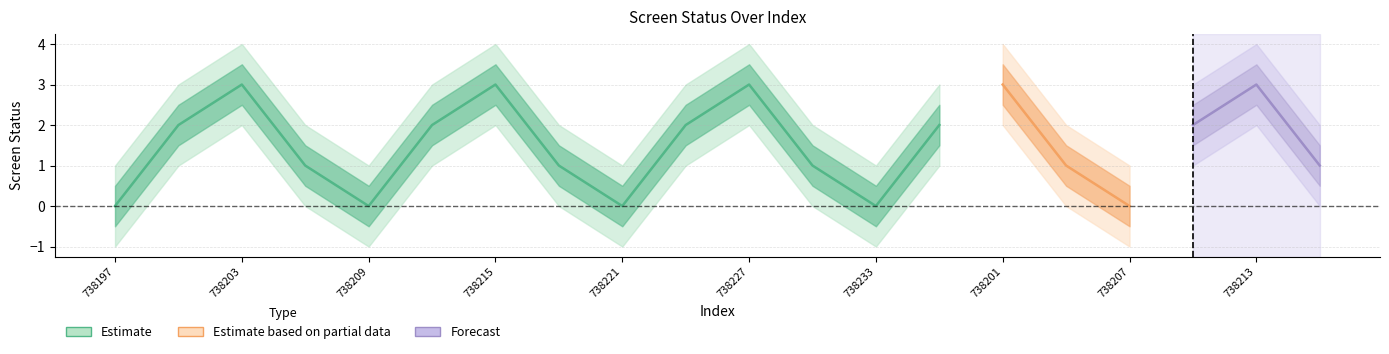

Rank the series at 738201 from highest to lowest value.

screen_status_outer_upper, screen_status_upper, screen_status_0, screen_status_lower, screen_status_outer_lower